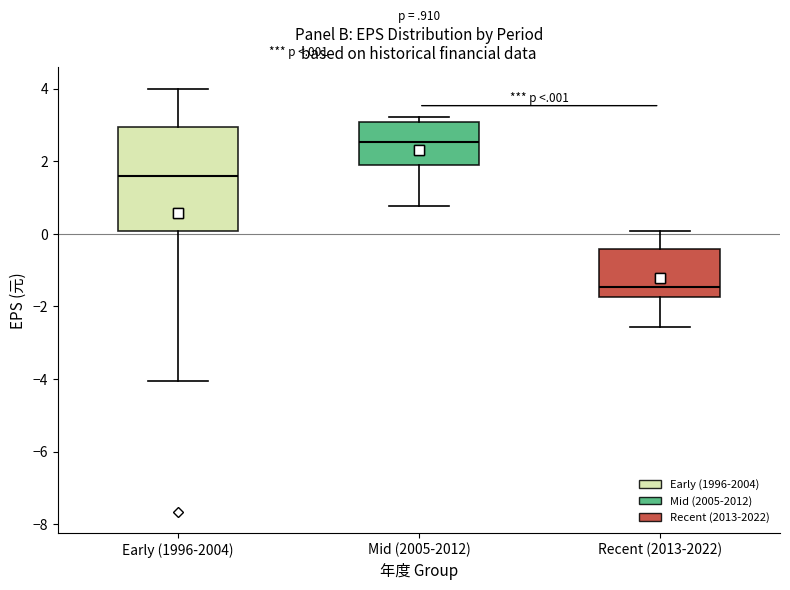

Comparing the boxes themselves (not the whiskers), which one is the tallest?

Early (1996-2004)